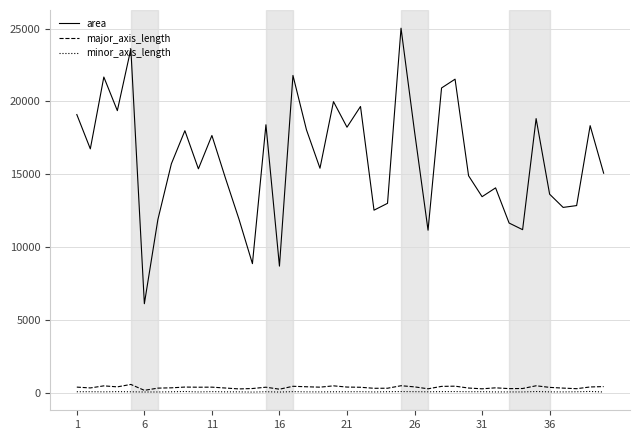

Which series has the largest range (max minus min)?

area